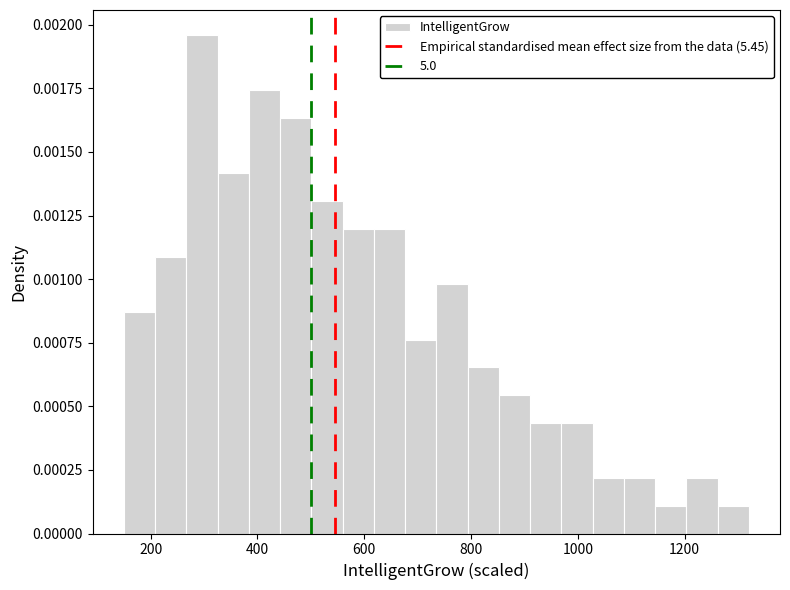

Read against the x-axis, roughly where is the centre of the tallest bar?

300